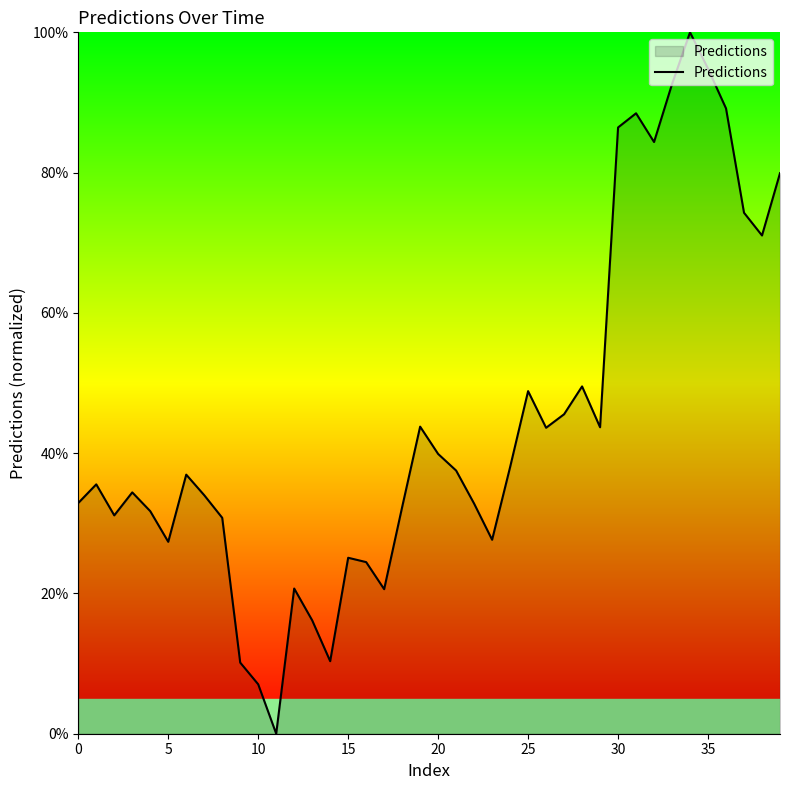

What is the sum of all values?

1773.6